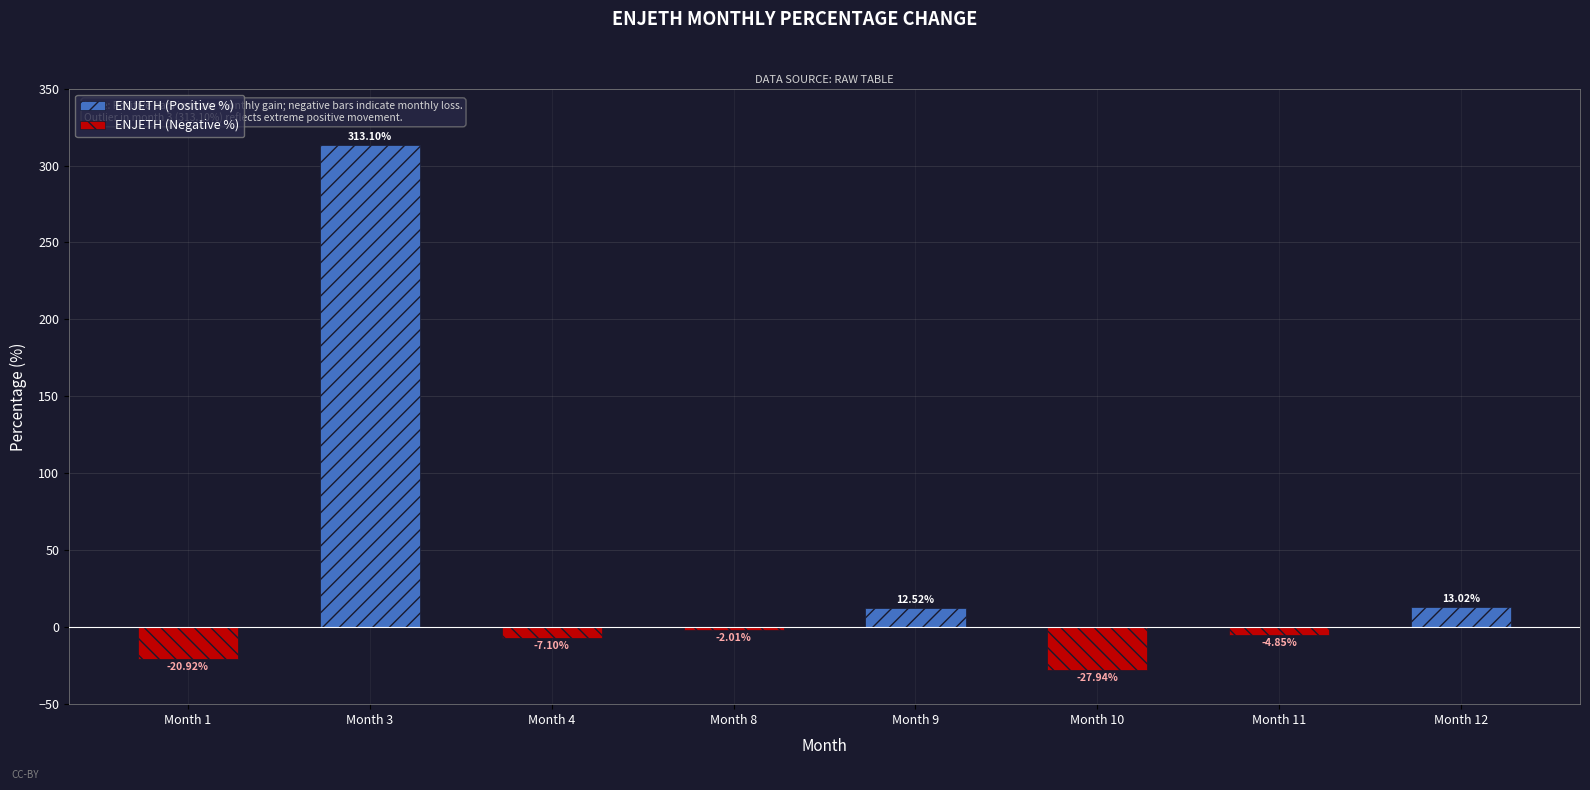

What is the difference between the maximum and second lowest values in the ENJETH (Positive %) series?

313.1